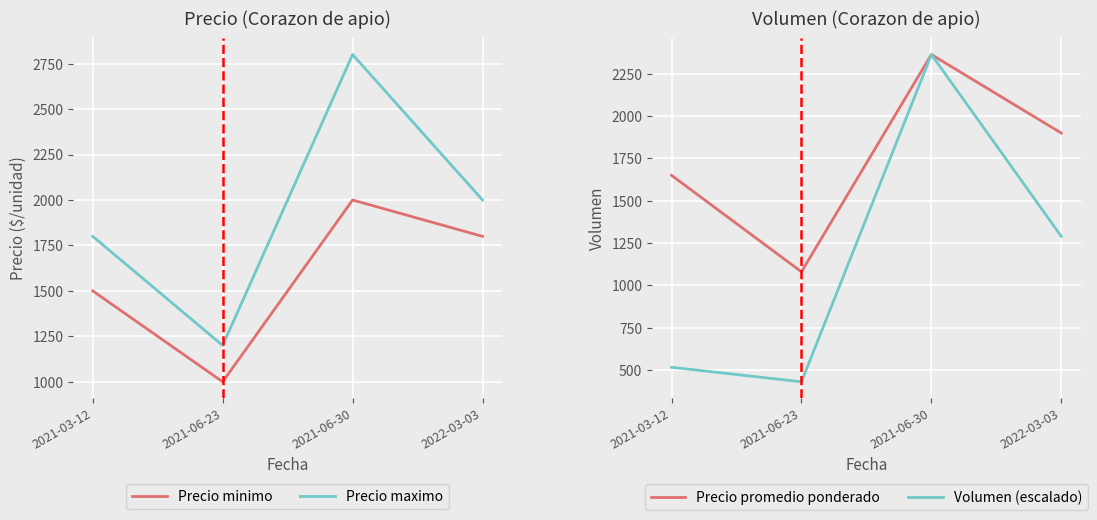

Reading left to right, extract all data points from this chart.

Precio minimo: 1500.0	1000.0	2000.0	1800.0
Precio maximo: 1800.0	1200.0	2800.0	2000.0
Precio promedio ponderado: 1650.0	1080.0	2364.0	1900.0
Volumen (escalado): 515.8	429.8	2364.0	1289.5